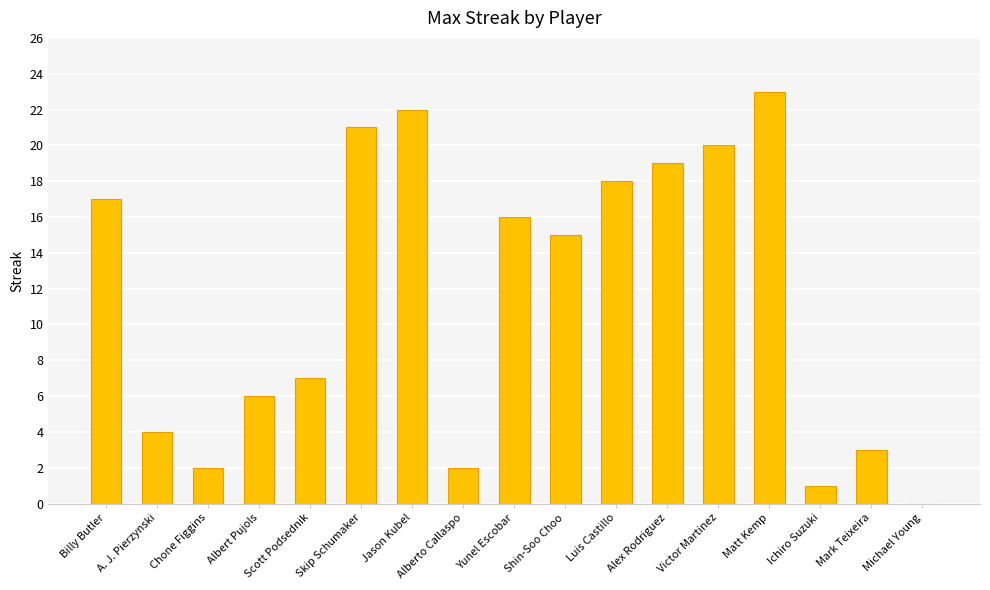

What is the sum of the values at Mark Teixeira and Chone Figgins?

5